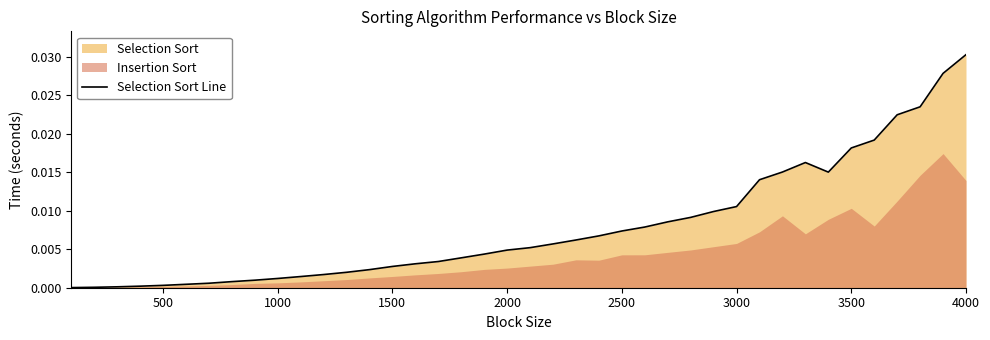

The value at 12 is 0.0. True or false?

False